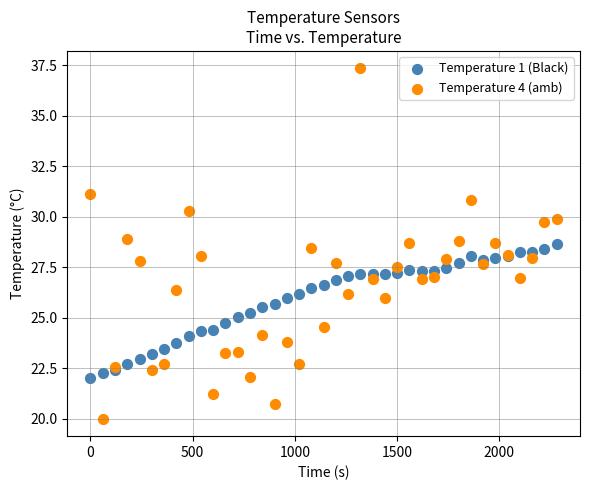

Which series has the largest Y range (max minus min)?

Temperature 4 (amb)